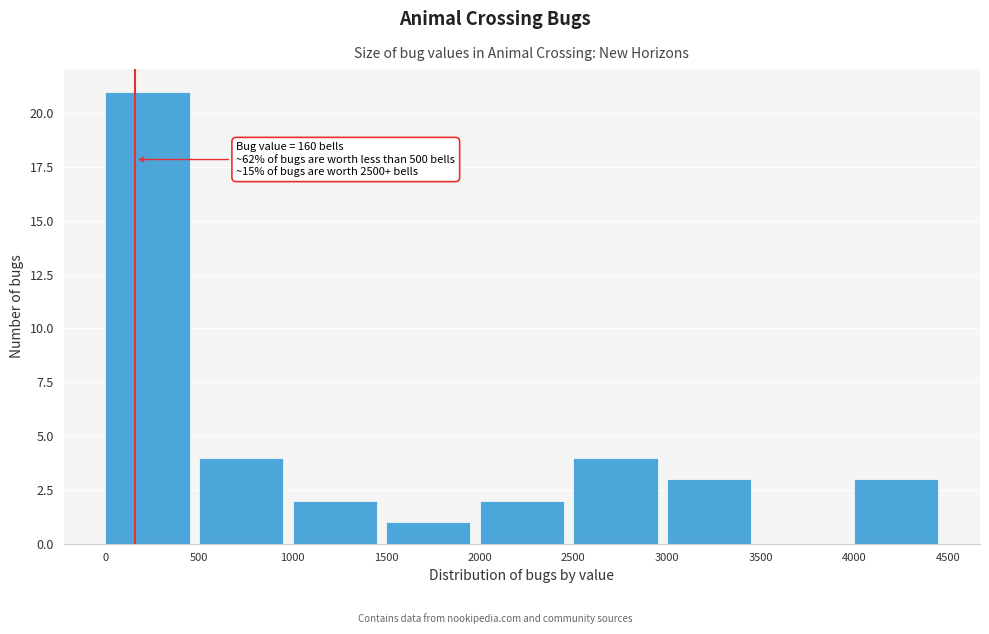

Over which range of the x-axis is the bar tallest?

0 to 500